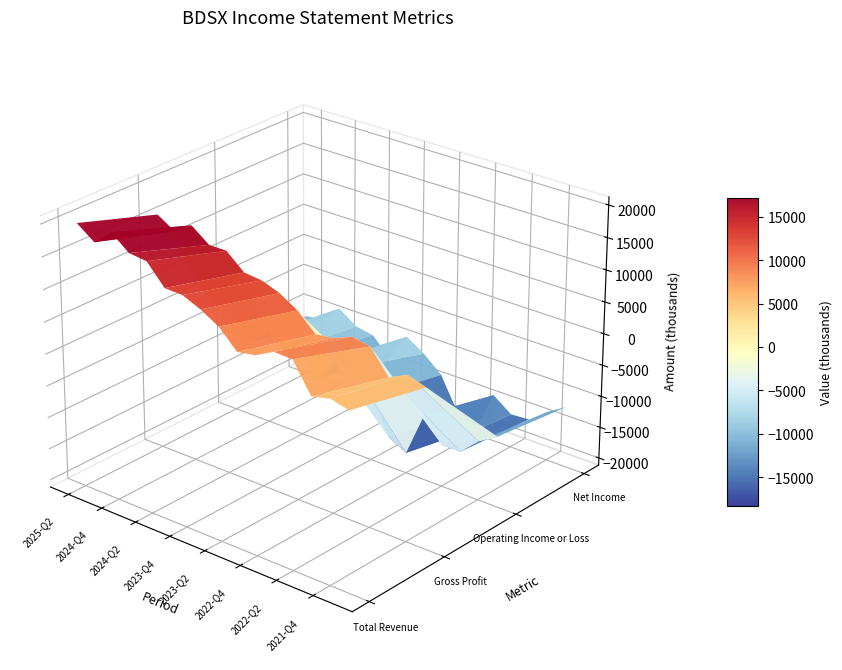

Where is Total Revenue nearest to the value 13450?

7